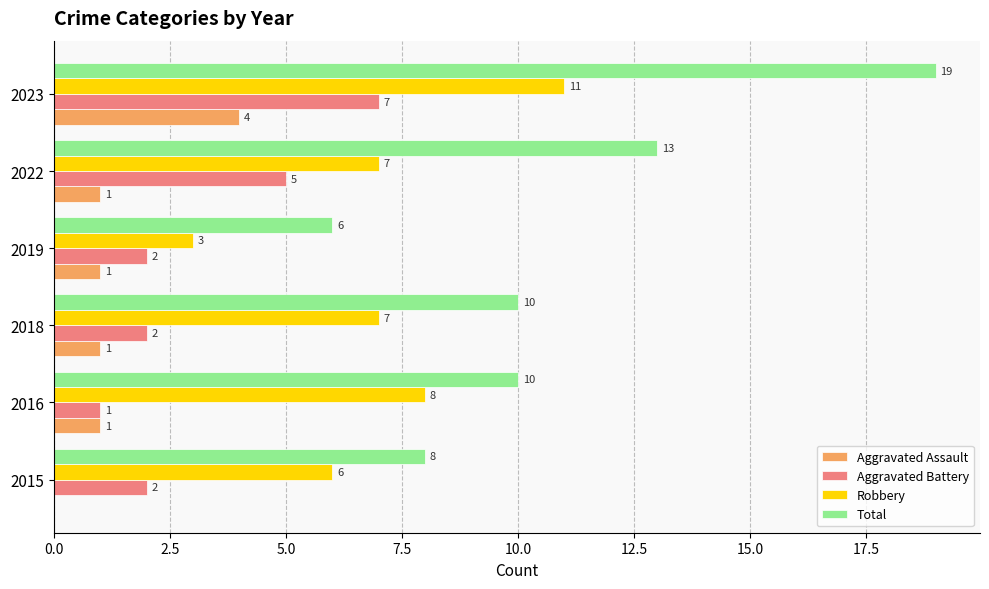

Which series changed the most between 2015 and 2019?

Robbery